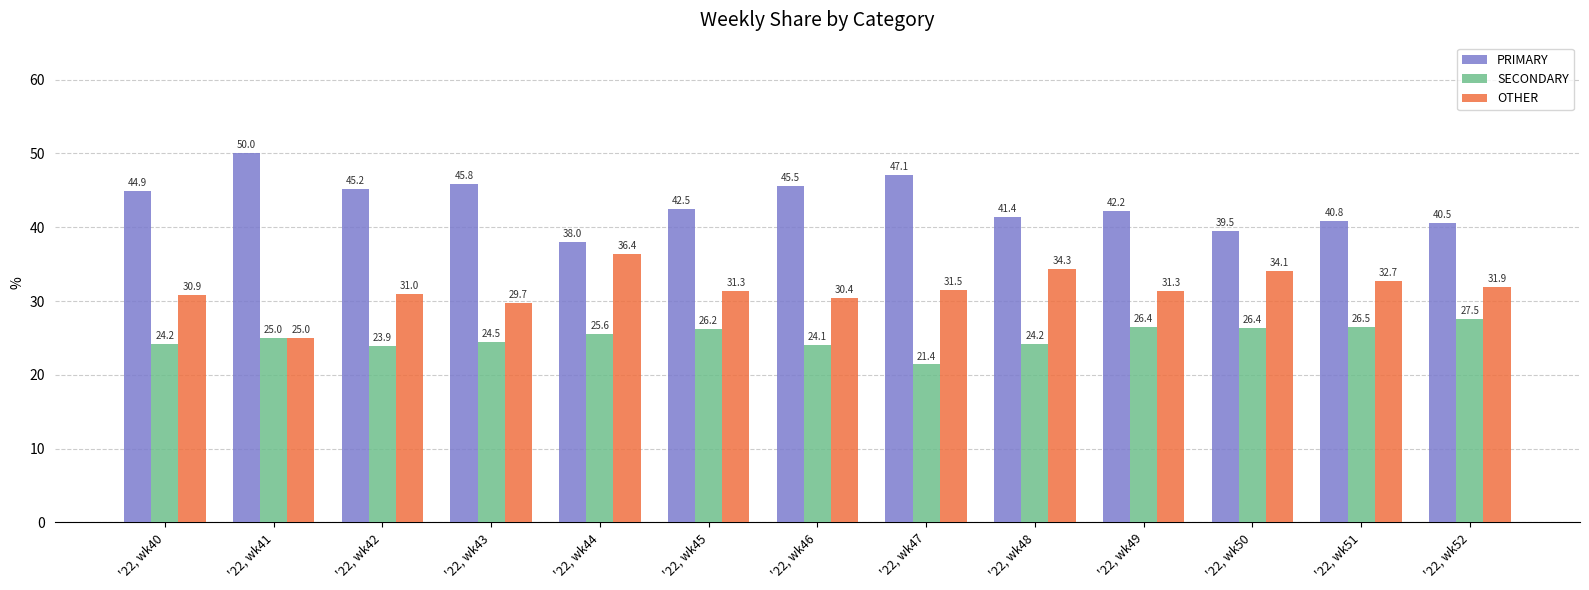

At how many categories does at least one series exceed 21?

13